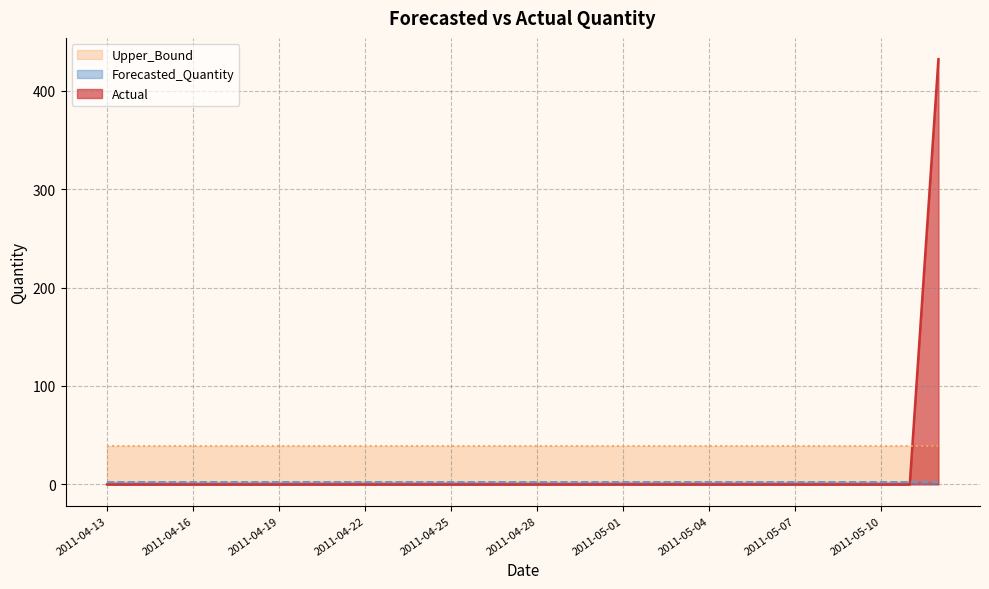

True or false: Actual has a value of 0.0 at 2011-04-25.

True